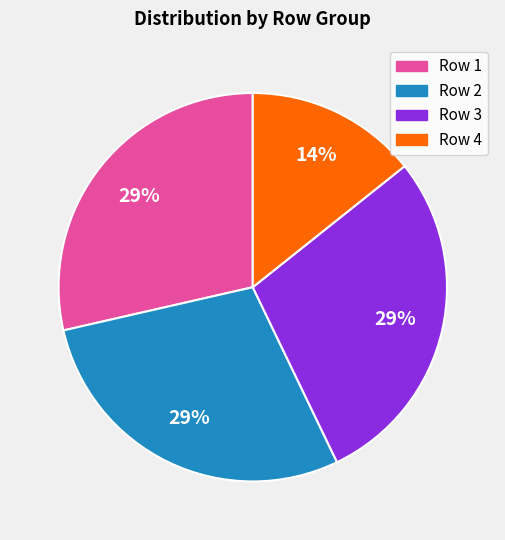

Is there any slice that represents more than half of the pie?

No